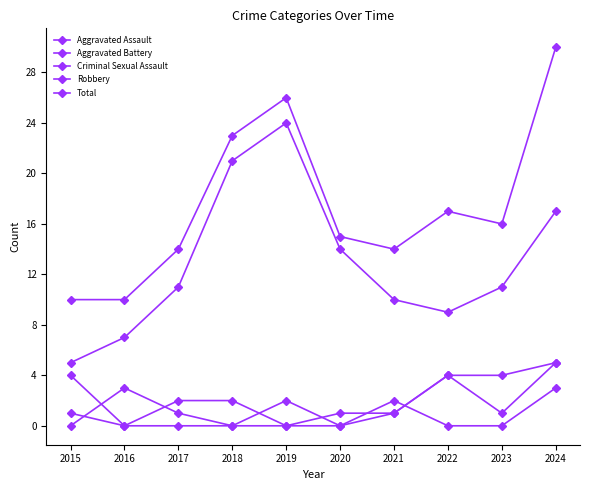

Is it true that Robbery equals 17 at 2024?

True